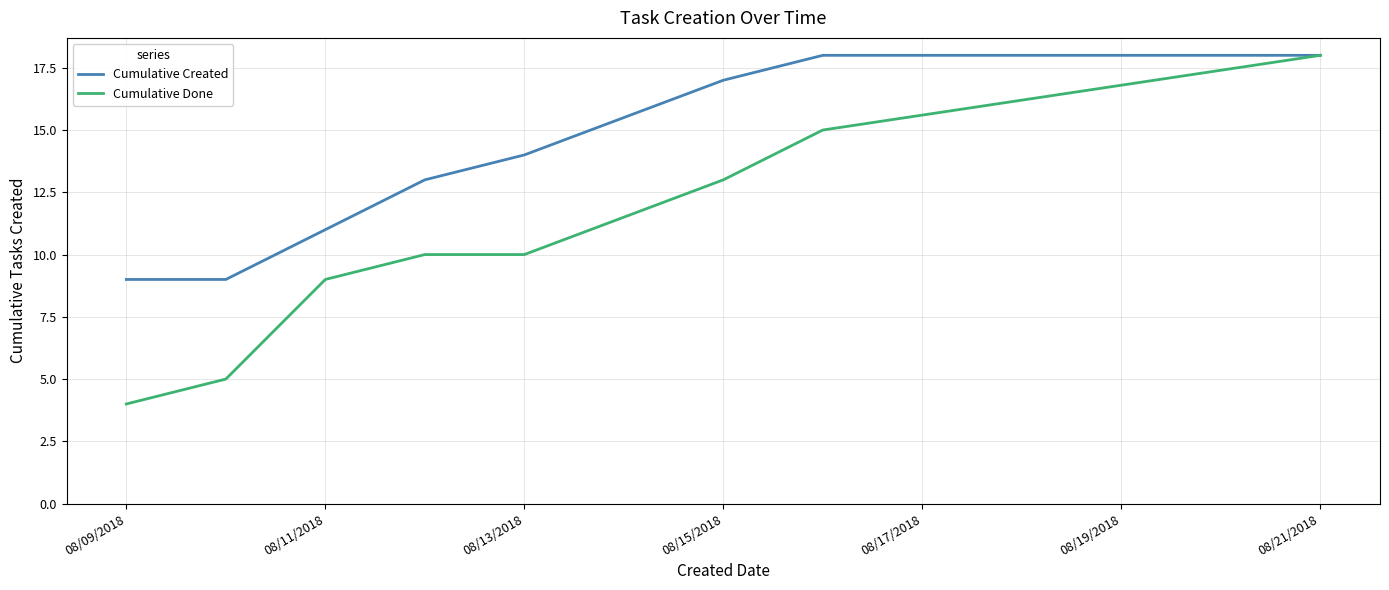

List the series in order of their overall mean, highest first.

Cumulative Created, Cumulative Done